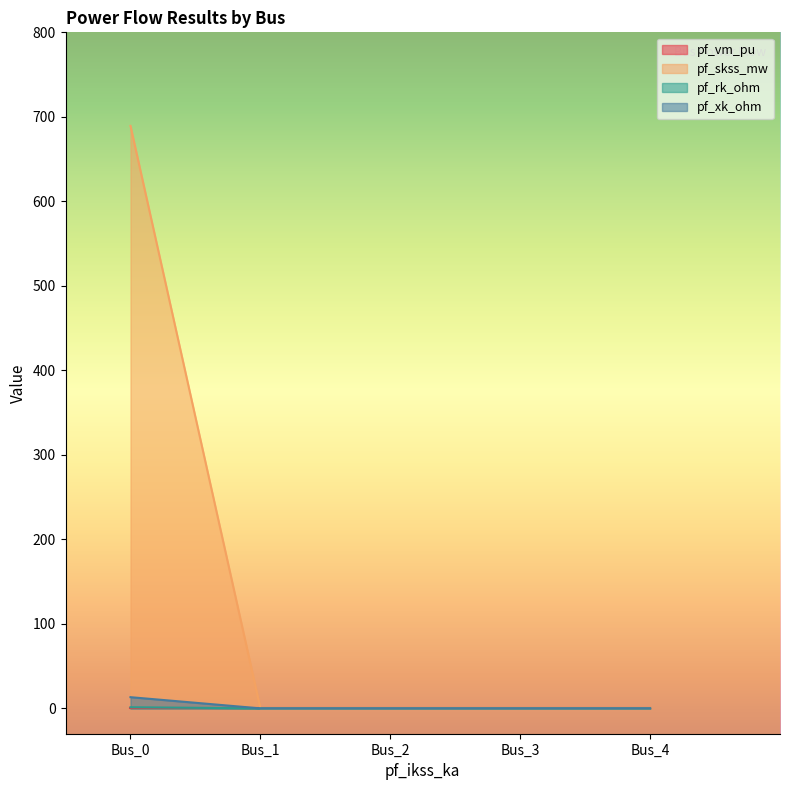

Rank the series at Bus_3 from highest to lowest value.

pf_xk_ohm, pf_vm_pu, pf_skss_mw, pf_rk_ohm